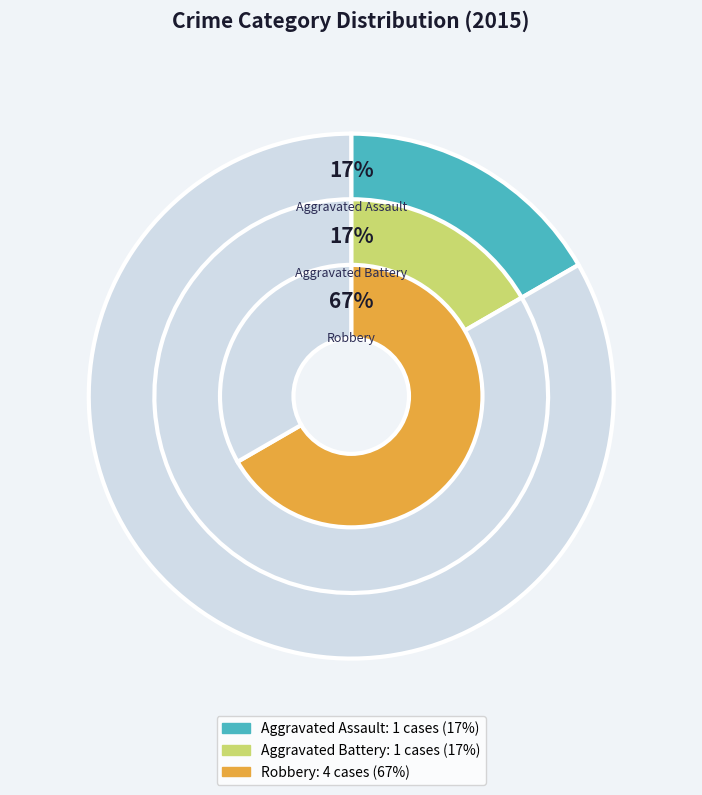

True or false: Robbery accounts for 57% of the total.

False